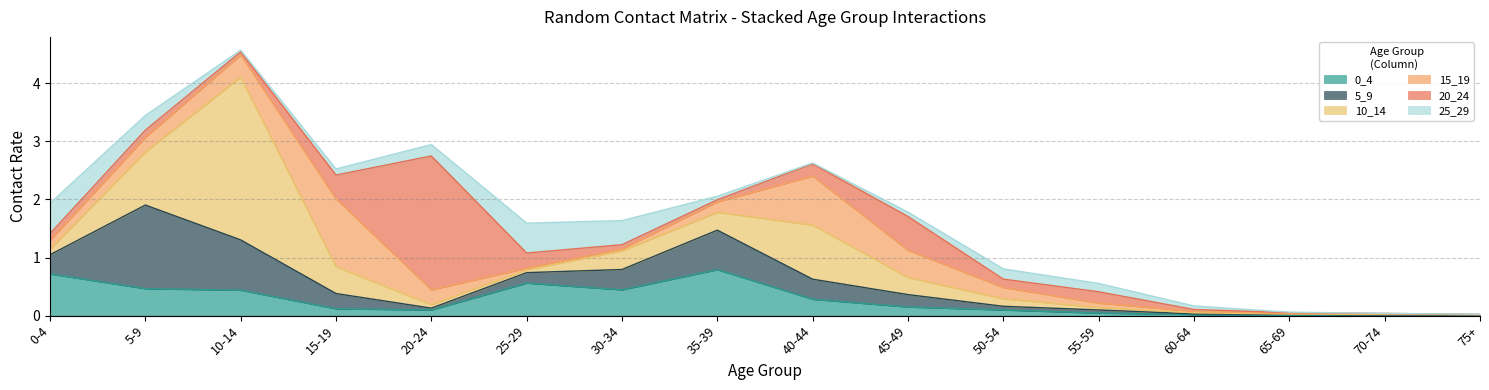

How many interior local valleys does the 20_24 series have?

3